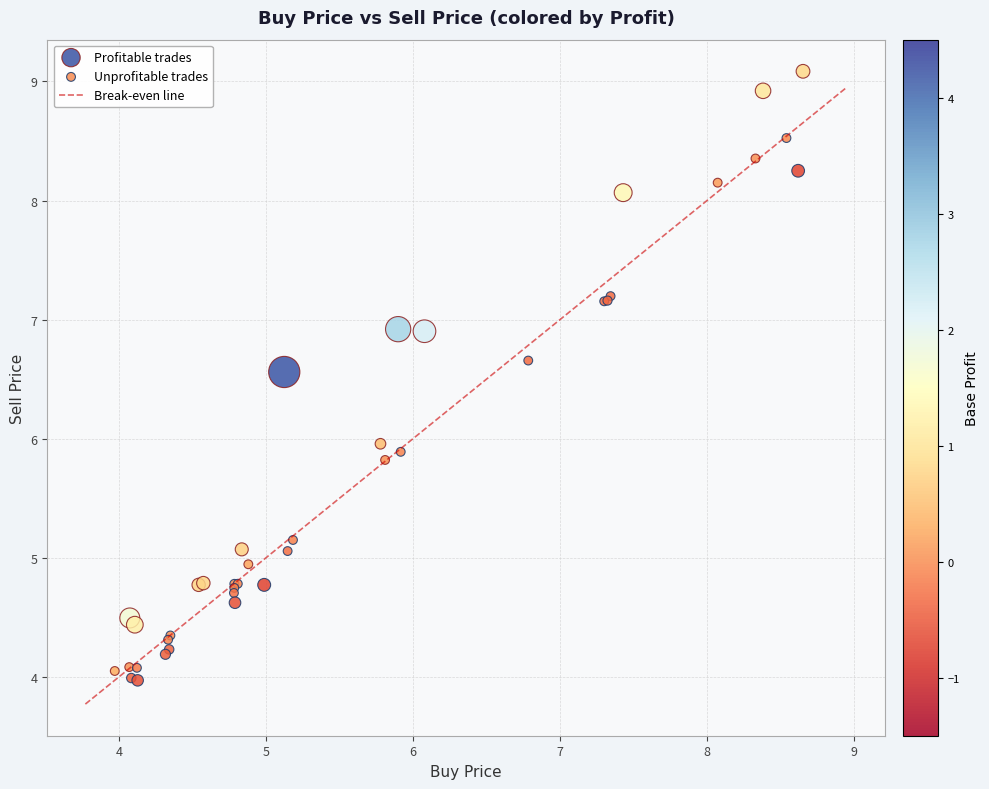

Which series reaches the maximum Y coordinate?

Profitable trades